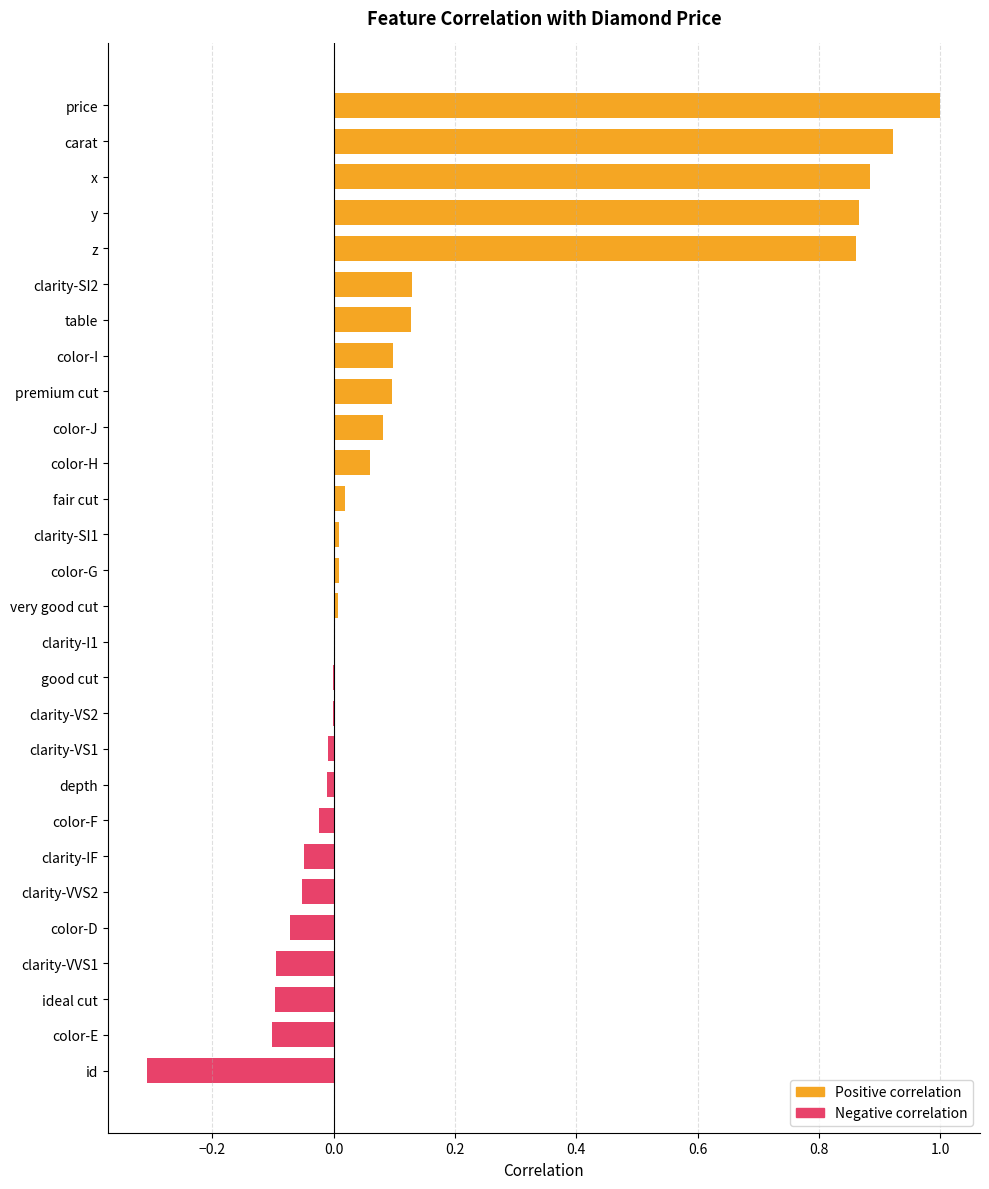

Reading left to right, transcribe all the data shown in this chart.

1.0	0.9	0.9	0.9	0.9	0.1	0.1	0.1	0.1	0.1	0.1	0.0	0.0	0.0	0.0	-0.0	-0.0	-0.0	-0.0	-0.0	-0.0	-0.0	-0.1	-0.1	-0.1	-0.1	-0.1	-0.3